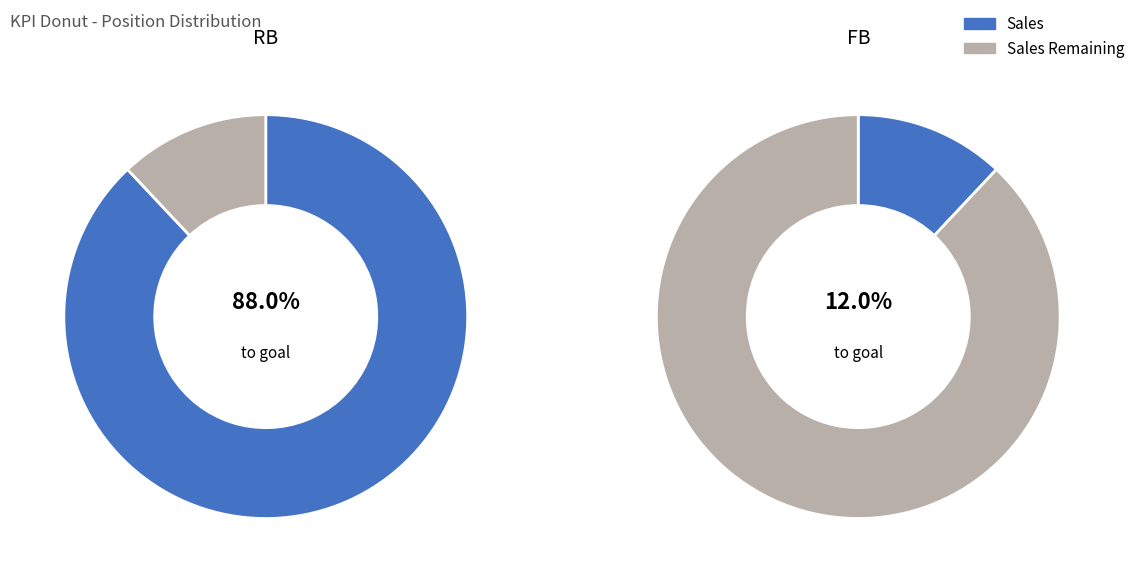

Which category has the smallest portion of the pie?

FB